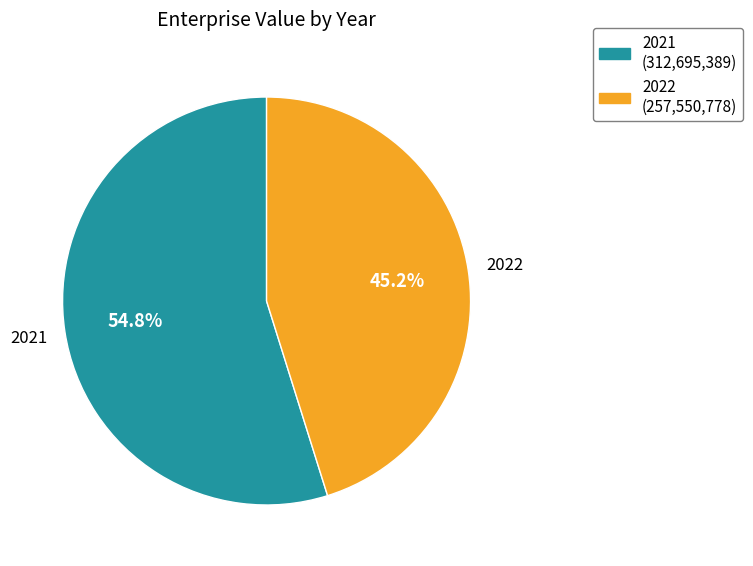

To the nearest percent, what is the combined percentage of 2022 and 2021?

100%